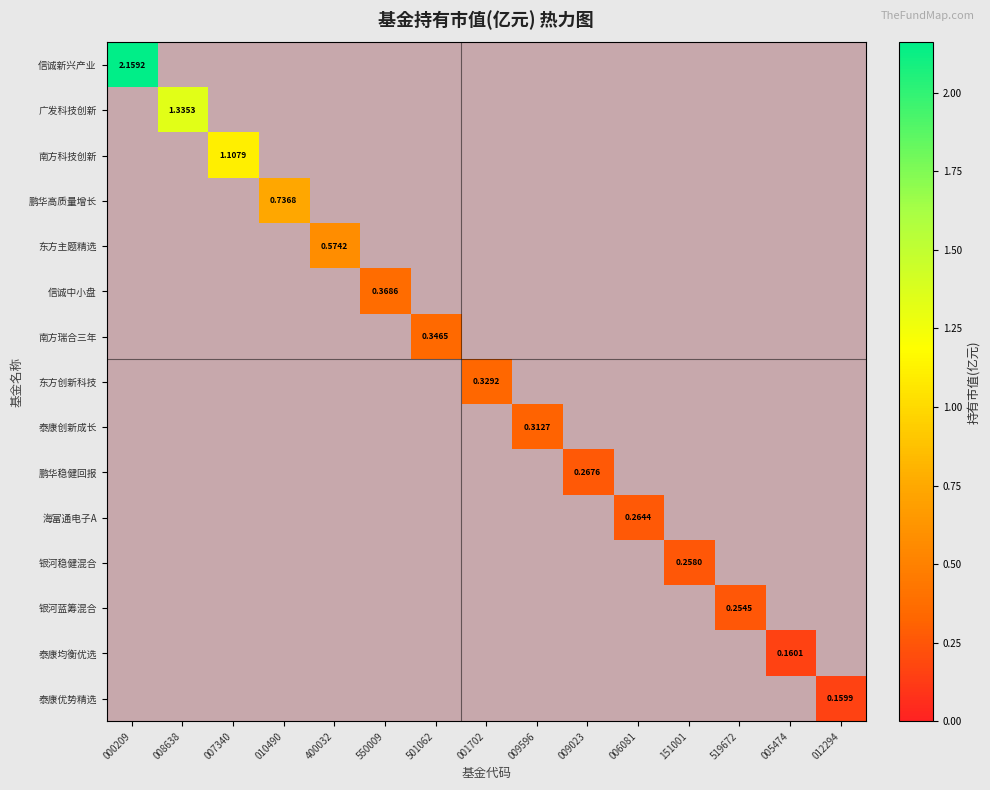

What is the difference between the highest and lowest values at 008638?

1.3